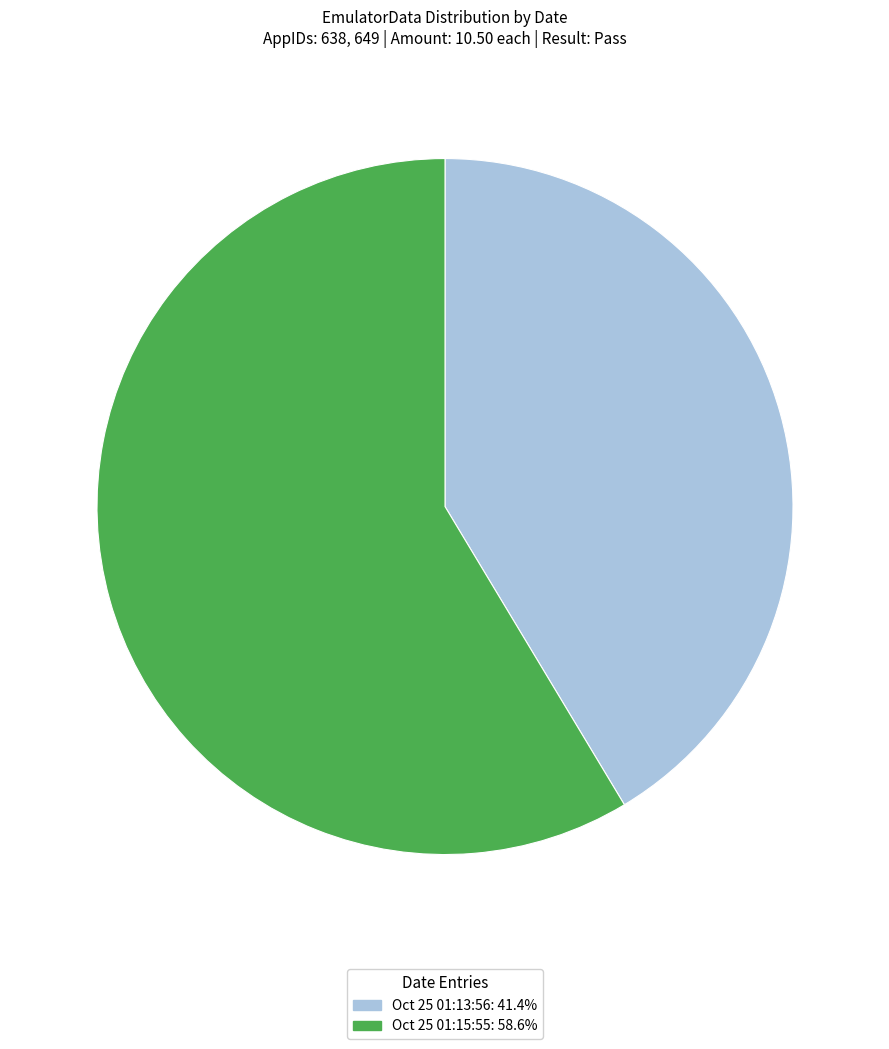

Does any single category account for the majority?

Yes